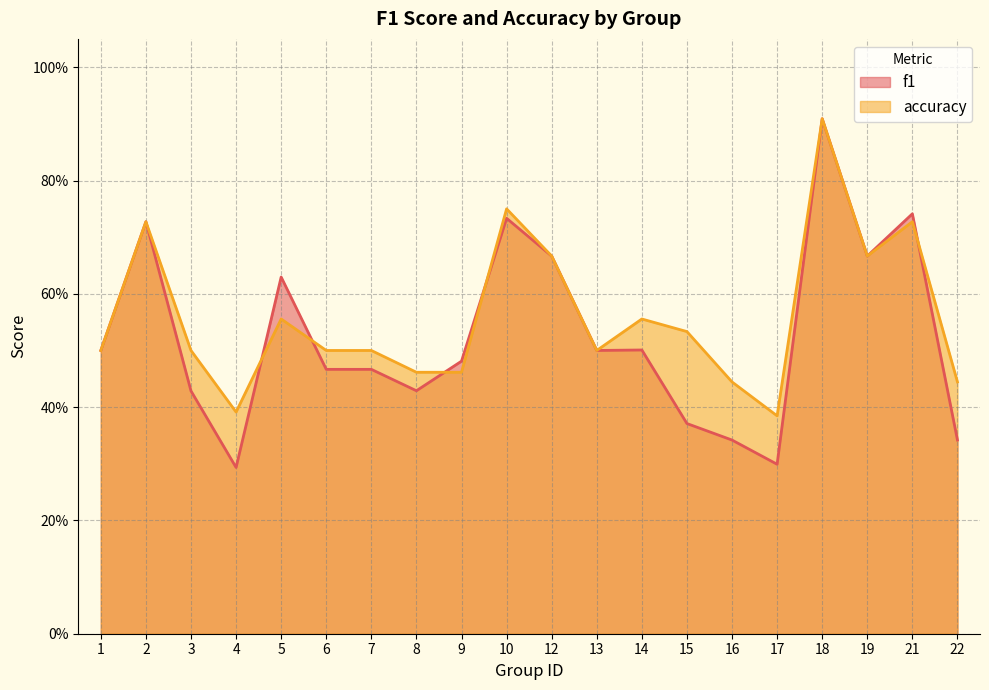

The accuracy series shows 0.5 at 15. True or false?

True